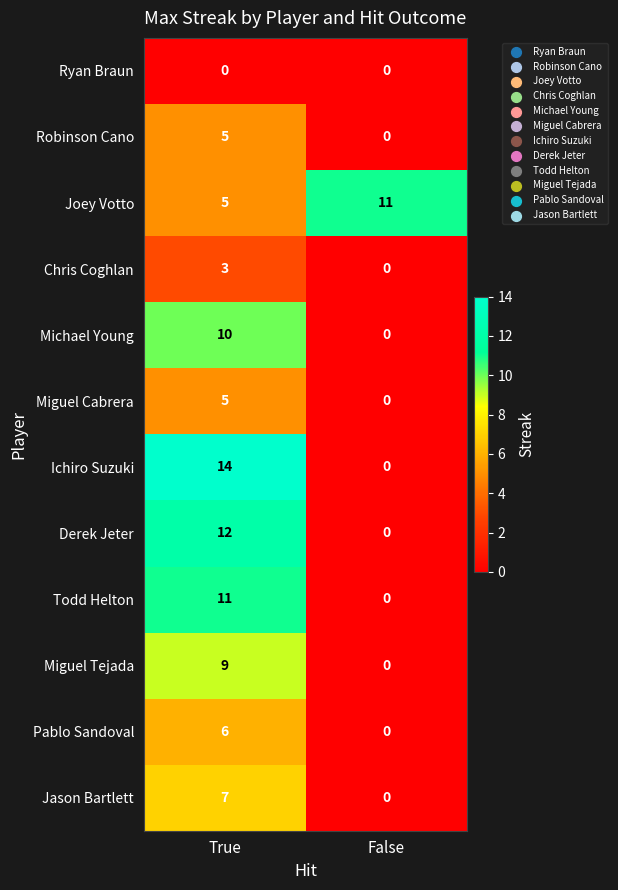

What is the difference between the maximum and minimum values in the Jason Bartlett series?

7